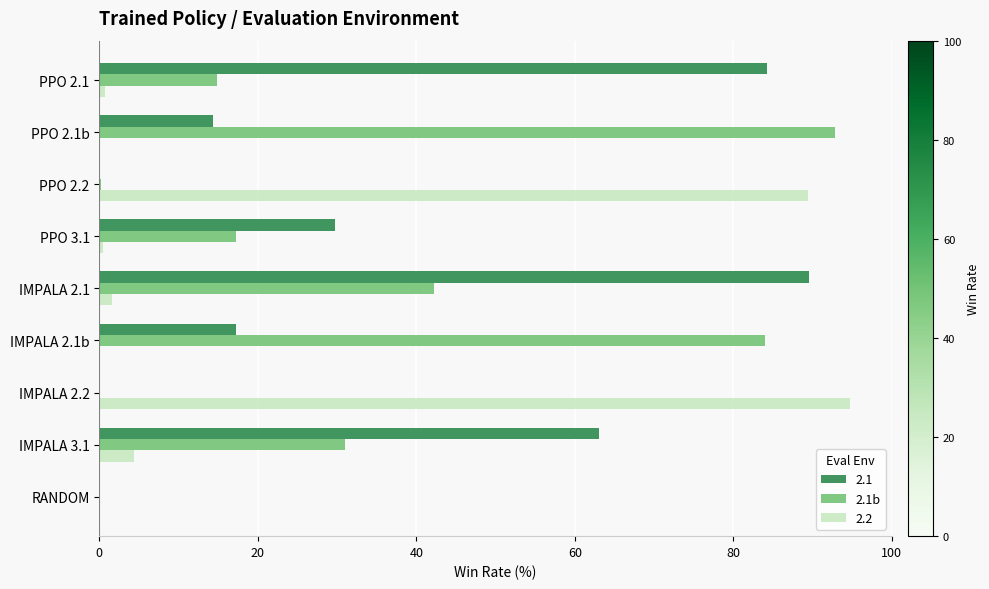

Which label corresponds to the largest value in the chart?

IMPALA 2.2